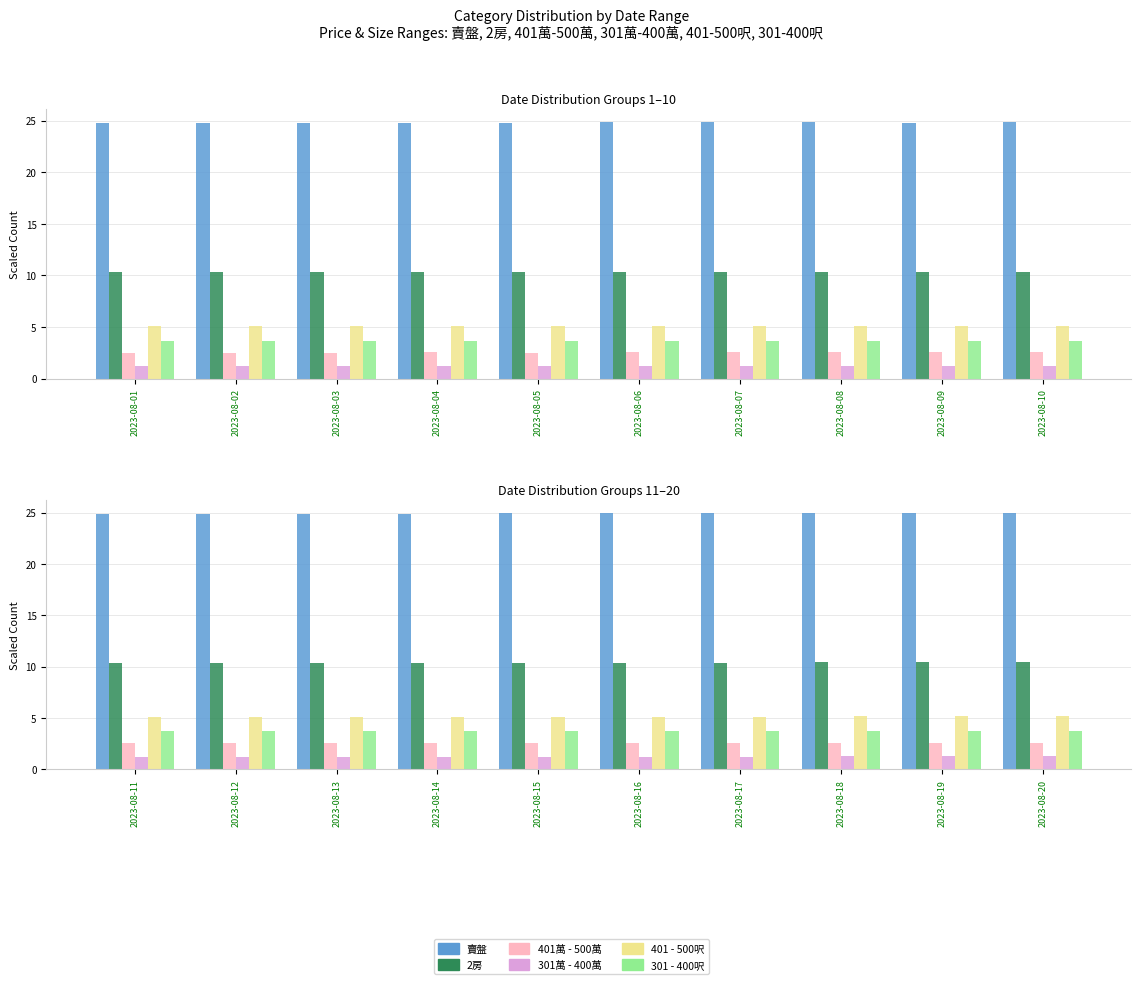

True or false: 2房 has a value of 10.4 at 2023-08-16.

True